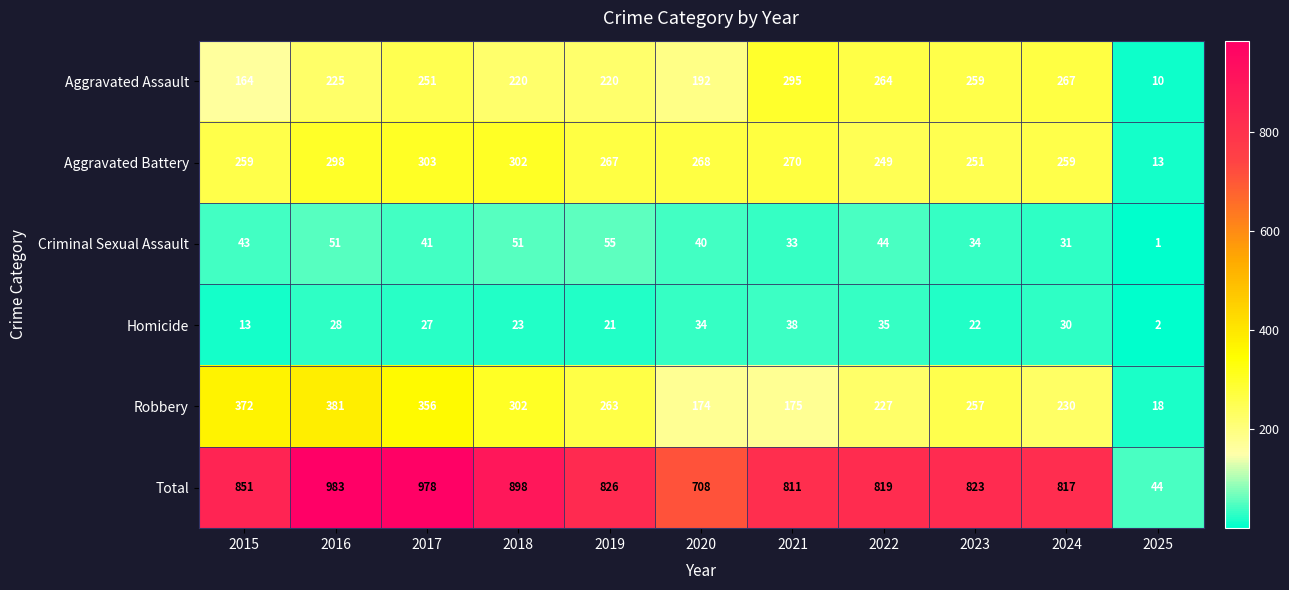

What is the sum of all Total values?

8558